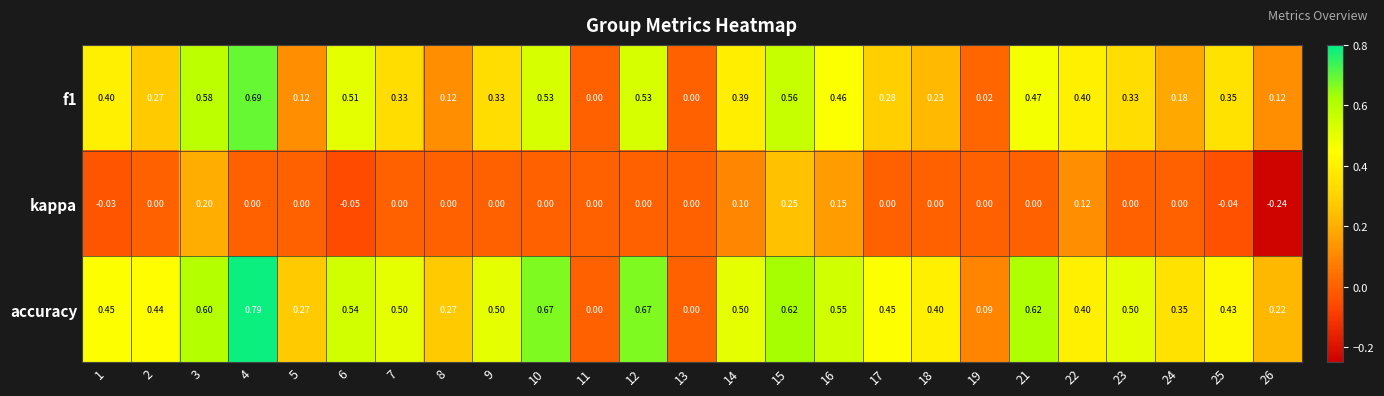

Is the value of accuracy at 9 greater than the value of kappa at 26?

Yes